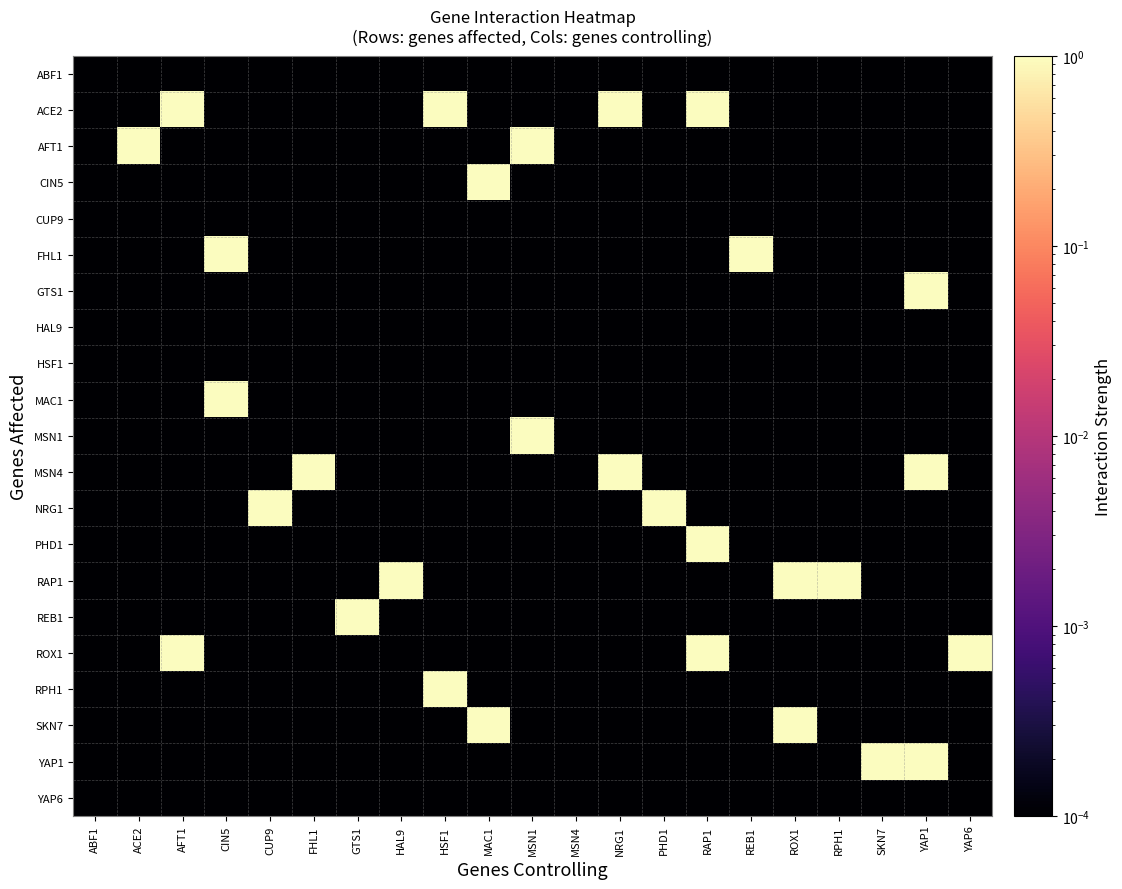

Reading left to right, list all the values displayed in this chart.

ABF1: ABF1=0.0	ACE2=0.0	AFT1=0.0	CIN5=0.0	CUP9=0.0	FHL1=0.0	GTS1=0.0	HAL9=0.0	HSF1=0.0	MAC1=0.0	MSN1=0.0	MSN4=0.0	NRG1=0.0	PHD1=0.0	RAP1=0.0	REB1=0.0	ROX1=0.0	RPH1=0.0	SKN7=0.0	YAP1=0.0	YAP6=0.0
ACE2: ABF1=0.0	ACE2=0.0	AFT1=1.0	CIN5=0.0	CUP9=0.0	FHL1=0.0	GTS1=0.0	HAL9=0.0	HSF1=1.0	MAC1=0.0	MSN1=0.0	MSN4=0.0	NRG1=1.0	PHD1=0.0	RAP1=1.0	REB1=0.0	ROX1=0.0	RPH1=0.0	SKN7=0.0	YAP1=0.0	YAP6=0.0
AFT1: ABF1=0.0	ACE2=1.0	AFT1=0.0	CIN5=0.0	CUP9=0.0	FHL1=0.0	GTS1=0.0	HAL9=0.0	HSF1=0.0	MAC1=0.0	MSN1=1.0	MSN4=0.0	NRG1=0.0	PHD1=0.0	RAP1=0.0	REB1=0.0	ROX1=0.0	RPH1=0.0	SKN7=0.0	YAP1=0.0	YAP6=0.0
CIN5: ABF1=0.0	ACE2=0.0	AFT1=0.0	CIN5=0.0	CUP9=0.0	FHL1=0.0	GTS1=0.0	HAL9=0.0	HSF1=0.0	MAC1=1.0	MSN1=0.0	MSN4=0.0	NRG1=0.0	PHD1=0.0	RAP1=0.0	REB1=0.0	ROX1=0.0	RPH1=0.0	SKN7=0.0	YAP1=0.0	YAP6=0.0
CUP9: ABF1=0.0	ACE2=0.0	AFT1=0.0	CIN5=0.0	CUP9=0.0	FHL1=0.0	GTS1=0.0	HAL9=0.0	HSF1=0.0	MAC1=0.0	MSN1=0.0	MSN4=0.0	NRG1=0.0	PHD1=0.0	RAP1=0.0	REB1=0.0	ROX1=0.0	RPH1=0.0	SKN7=0.0	YAP1=0.0	YAP6=0.0
FHL1: ABF1=0.0	ACE2=0.0	AFT1=0.0	CIN5=1.0	CUP9=0.0	FHL1=0.0	GTS1=0.0	HAL9=0.0	HSF1=0.0	MAC1=0.0	MSN1=0.0	MSN4=0.0	NRG1=0.0	PHD1=0.0	RAP1=0.0	REB1=1.0	ROX1=0.0	RPH1=0.0	SKN7=0.0	YAP1=0.0	YAP6=0.0
GTS1: ABF1=0.0	ACE2=0.0	AFT1=0.0	CIN5=0.0	CUP9=0.0	FHL1=0.0	GTS1=0.0	HAL9=0.0	HSF1=0.0	MAC1=0.0	MSN1=0.0	MSN4=0.0	NRG1=0.0	PHD1=0.0	RAP1=0.0	REB1=0.0	ROX1=0.0	RPH1=0.0	SKN7=0.0	YAP1=1.0	YAP6=0.0
HAL9: ABF1=0.0	ACE2=0.0	AFT1=0.0	CIN5=0.0	CUP9=0.0	FHL1=0.0	GTS1=0.0	HAL9=0.0	HSF1=0.0	MAC1=0.0	MSN1=0.0	MSN4=0.0	NRG1=0.0	PHD1=0.0	RAP1=0.0	REB1=0.0	ROX1=0.0	RPH1=0.0	SKN7=0.0	YAP1=0.0	YAP6=0.0
HSF1: ABF1=0.0	ACE2=0.0	AFT1=0.0	CIN5=0.0	CUP9=0.0	FHL1=0.0	GTS1=0.0	HAL9=0.0	HSF1=0.0	MAC1=0.0	MSN1=0.0	MSN4=0.0	NRG1=0.0	PHD1=0.0	RAP1=0.0	REB1=0.0	ROX1=0.0	RPH1=0.0	SKN7=0.0	YAP1=0.0	YAP6=0.0
MAC1: ABF1=0.0	ACE2=0.0	AFT1=0.0	CIN5=1.0	CUP9=0.0	FHL1=0.0	GTS1=0.0	HAL9=0.0	HSF1=0.0	MAC1=0.0	MSN1=0.0	MSN4=0.0	NRG1=0.0	PHD1=0.0	RAP1=0.0	REB1=0.0	ROX1=0.0	RPH1=0.0	SKN7=0.0	YAP1=0.0	YAP6=0.0
MSN1: ABF1=0.0	ACE2=0.0	AFT1=0.0	CIN5=0.0	CUP9=0.0	FHL1=0.0	GTS1=0.0	HAL9=0.0	HSF1=0.0	MAC1=0.0	MSN1=1.0	MSN4=0.0	NRG1=0.0	PHD1=0.0	RAP1=0.0	REB1=0.0	ROX1=0.0	RPH1=0.0	SKN7=0.0	YAP1=0.0	YAP6=0.0
MSN4: ABF1=0.0	ACE2=0.0	AFT1=0.0	CIN5=0.0	CUP9=0.0	FHL1=1.0	GTS1=0.0	HAL9=0.0	HSF1=0.0	MAC1=0.0	MSN1=0.0	MSN4=0.0	NRG1=1.0	PHD1=0.0	RAP1=0.0	REB1=0.0	ROX1=0.0	RPH1=0.0	SKN7=0.0	YAP1=1.0	YAP6=0.0
NRG1: ABF1=0.0	ACE2=0.0	AFT1=0.0	CIN5=0.0	CUP9=1.0	FHL1=0.0	GTS1=0.0	HAL9=0.0	HSF1=0.0	MAC1=0.0	MSN1=0.0	MSN4=0.0	NRG1=0.0	PHD1=1.0	RAP1=0.0	REB1=0.0	ROX1=0.0	RPH1=0.0	SKN7=0.0	YAP1=0.0	YAP6=0.0
PHD1: ABF1=0.0	ACE2=0.0	AFT1=0.0	CIN5=0.0	CUP9=0.0	FHL1=0.0	GTS1=0.0	HAL9=0.0	HSF1=0.0	MAC1=0.0	MSN1=0.0	MSN4=0.0	NRG1=0.0	PHD1=0.0	RAP1=1.0	REB1=0.0	ROX1=0.0	RPH1=0.0	SKN7=0.0	YAP1=0.0	YAP6=0.0
RAP1: ABF1=0.0	ACE2=0.0	AFT1=0.0	CIN5=0.0	CUP9=0.0	FHL1=0.0	GTS1=0.0	HAL9=1.0	HSF1=0.0	MAC1=0.0	MSN1=0.0	MSN4=0.0	NRG1=0.0	PHD1=0.0	RAP1=0.0	REB1=0.0	ROX1=1.0	RPH1=1.0	SKN7=0.0	YAP1=0.0	YAP6=0.0
REB1: ABF1=0.0	ACE2=0.0	AFT1=0.0	CIN5=0.0	CUP9=0.0	FHL1=0.0	GTS1=1.0	HAL9=0.0	HSF1=0.0	MAC1=0.0	MSN1=0.0	MSN4=0.0	NRG1=0.0	PHD1=0.0	RAP1=0.0	REB1=0.0	ROX1=0.0	RPH1=0.0	SKN7=0.0	YAP1=0.0	YAP6=0.0
ROX1: ABF1=0.0	ACE2=0.0	AFT1=1.0	CIN5=0.0	CUP9=0.0	FHL1=0.0	GTS1=0.0	HAL9=0.0	HSF1=0.0	MAC1=0.0	MSN1=0.0	MSN4=0.0	NRG1=0.0	PHD1=0.0	RAP1=1.0	REB1=0.0	ROX1=0.0	RPH1=0.0	SKN7=0.0	YAP1=0.0	YAP6=1.0
RPH1: ABF1=0.0	ACE2=0.0	AFT1=0.0	CIN5=0.0	CUP9=0.0	FHL1=0.0	GTS1=0.0	HAL9=0.0	HSF1=1.0	MAC1=0.0	MSN1=0.0	MSN4=0.0	NRG1=0.0	PHD1=0.0	RAP1=0.0	REB1=0.0	ROX1=0.0	RPH1=0.0	SKN7=0.0	YAP1=0.0	YAP6=0.0
SKN7: ABF1=0.0	ACE2=0.0	AFT1=0.0	CIN5=0.0	CUP9=0.0	FHL1=0.0	GTS1=0.0	HAL9=0.0	HSF1=0.0	MAC1=1.0	MSN1=0.0	MSN4=0.0	NRG1=0.0	PHD1=0.0	RAP1=0.0	REB1=0.0	ROX1=1.0	RPH1=0.0	SKN7=0.0	YAP1=0.0	YAP6=0.0
YAP1: ABF1=0.0	ACE2=0.0	AFT1=0.0	CIN5=0.0	CUP9=0.0	FHL1=0.0	GTS1=0.0	HAL9=0.0	HSF1=0.0	MAC1=0.0	MSN1=0.0	MSN4=0.0	NRG1=0.0	PHD1=0.0	RAP1=0.0	REB1=0.0	ROX1=0.0	RPH1=0.0	SKN7=1.0	YAP1=1.0	YAP6=0.0
YAP6: ABF1=0.0	ACE2=0.0	AFT1=0.0	CIN5=0.0	CUP9=0.0	FHL1=0.0	GTS1=0.0	HAL9=0.0	HSF1=0.0	MAC1=0.0	MSN1=0.0	MSN4=0.0	NRG1=0.0	PHD1=0.0	RAP1=0.0	REB1=0.0	ROX1=0.0	RPH1=0.0	SKN7=0.0	YAP1=0.0	YAP6=0.0